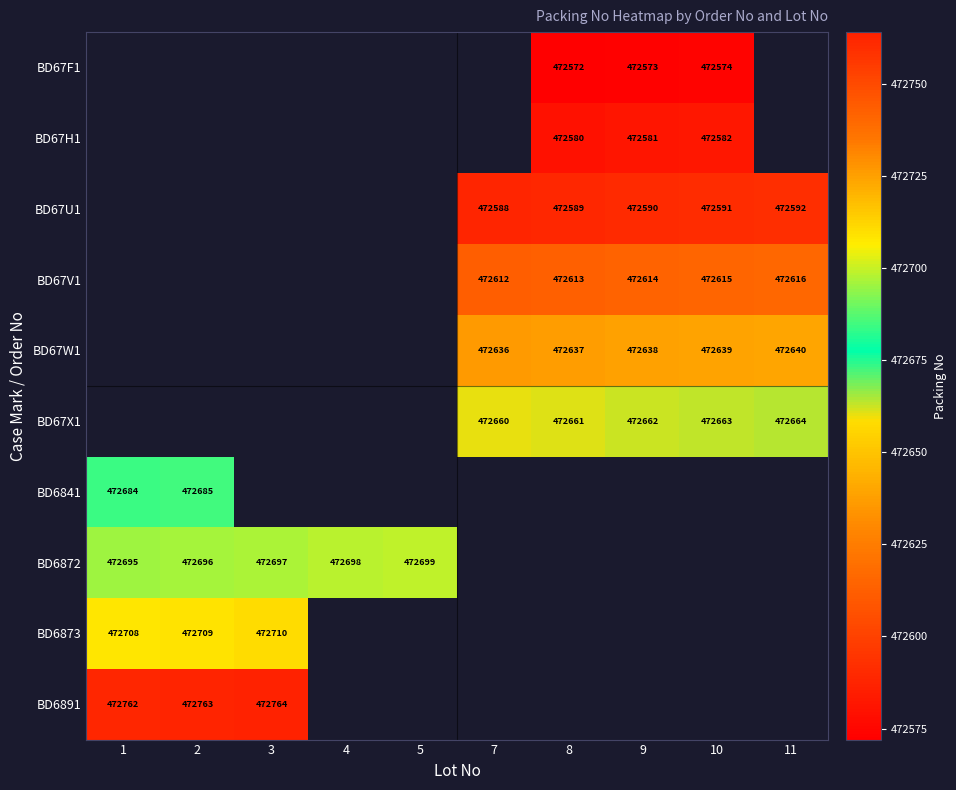

What is the greatest value displayed?

472764.0